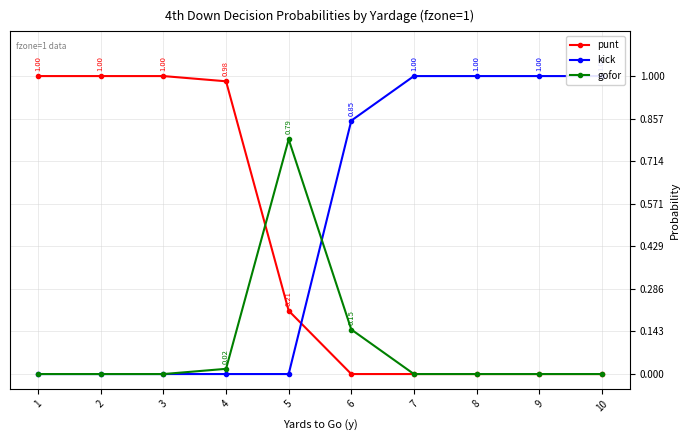

After their last crossing, which series has the higher values: kick or gofor?

kick